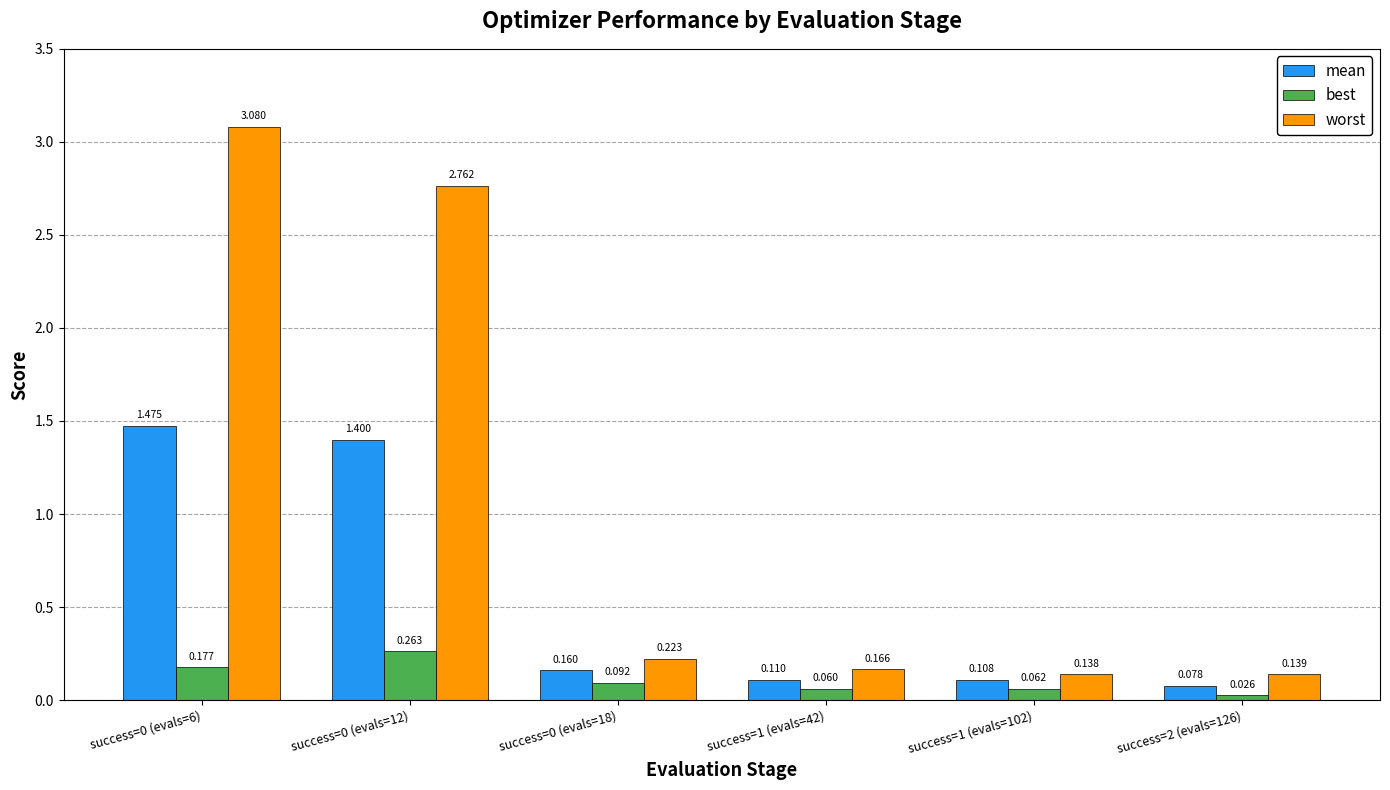

Which series changed the most between success=0 (evals=12) and success=1 (evals=42)?

worst